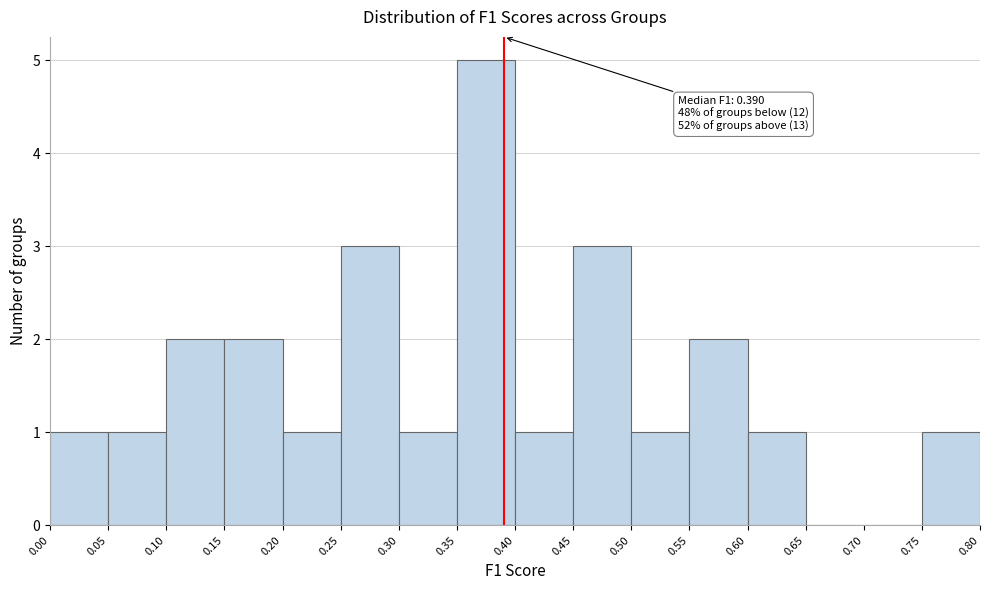

Which range on the x-axis has the tallest bar?

0.35 to 0.40